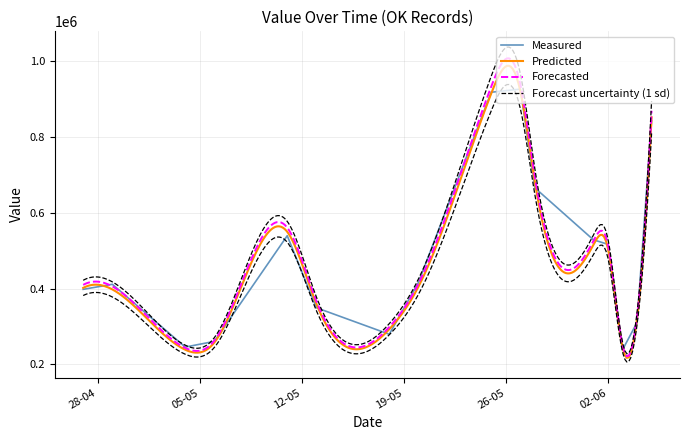

What is the value of the 9th point from the left?

918033.5